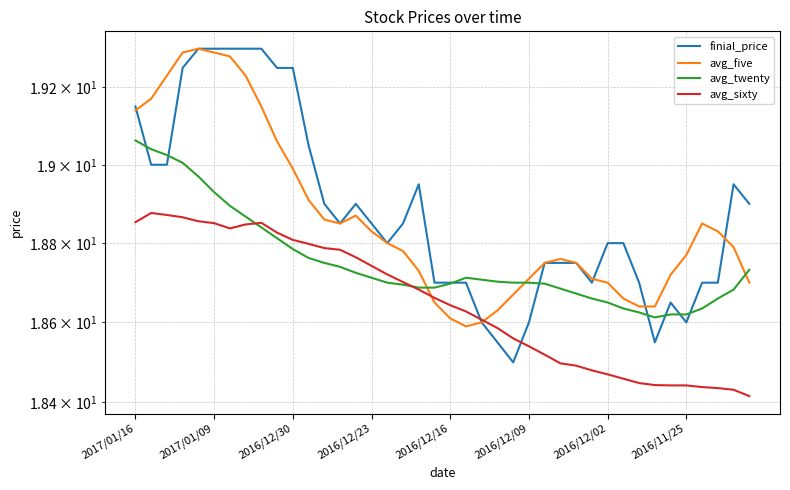

Is it true that finial_price equals 26.8 at 12?

False